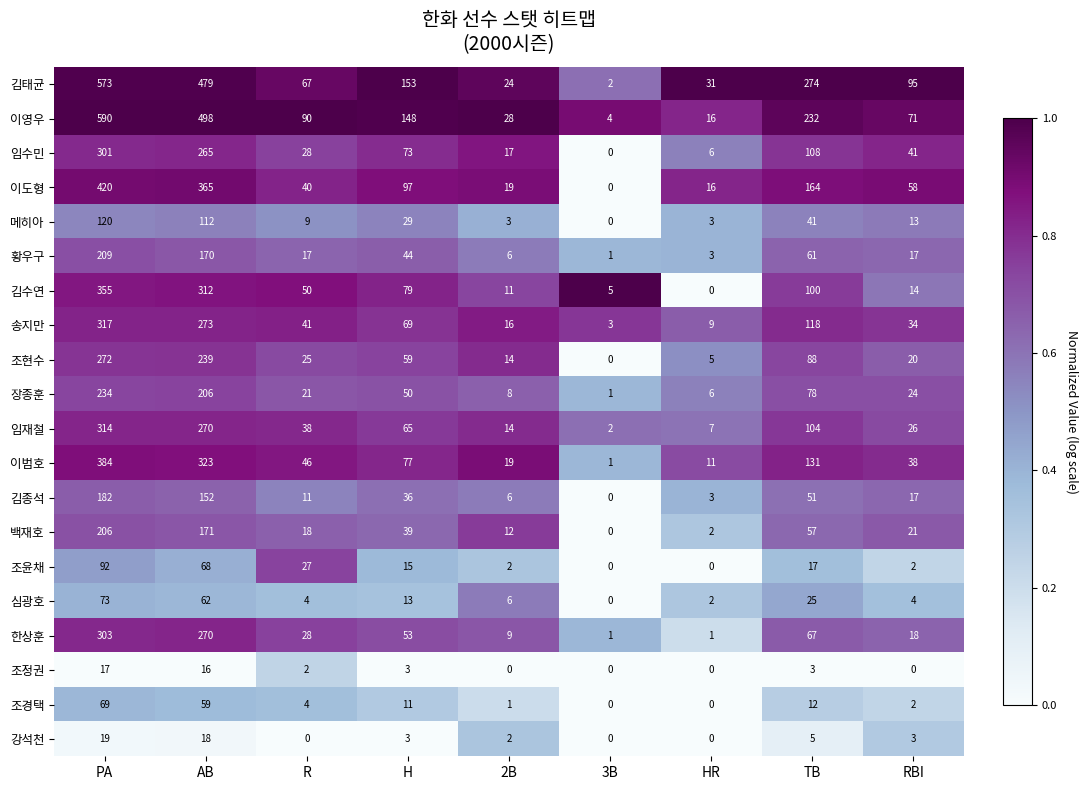

Is it true that 조정권 equals 10 at 2B?

False